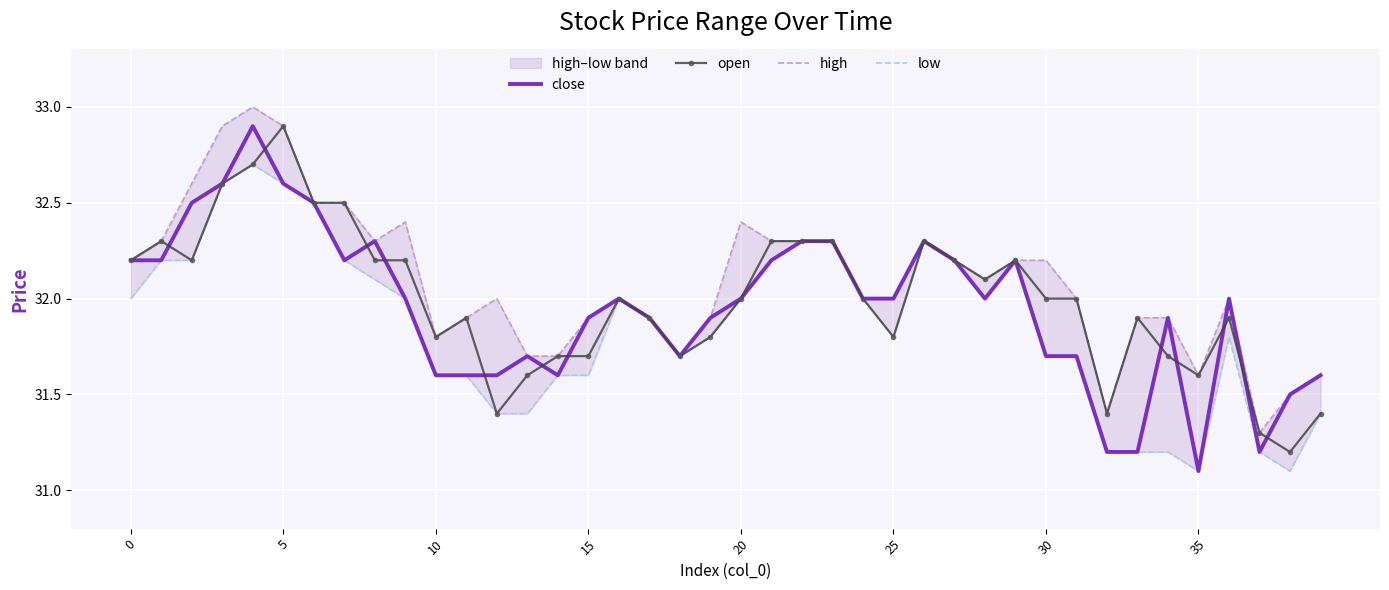

At 29, list the series in order from largest to smallest.

close, open, high, low